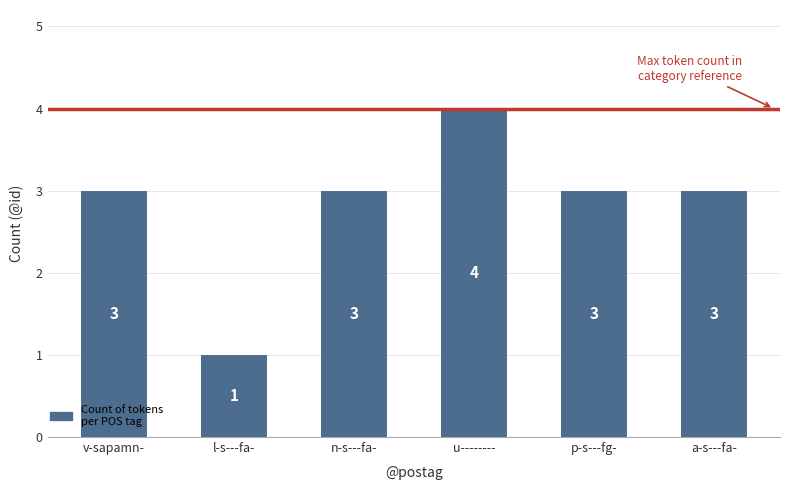

Which category has the lowest value across all series?

l-s---fa-